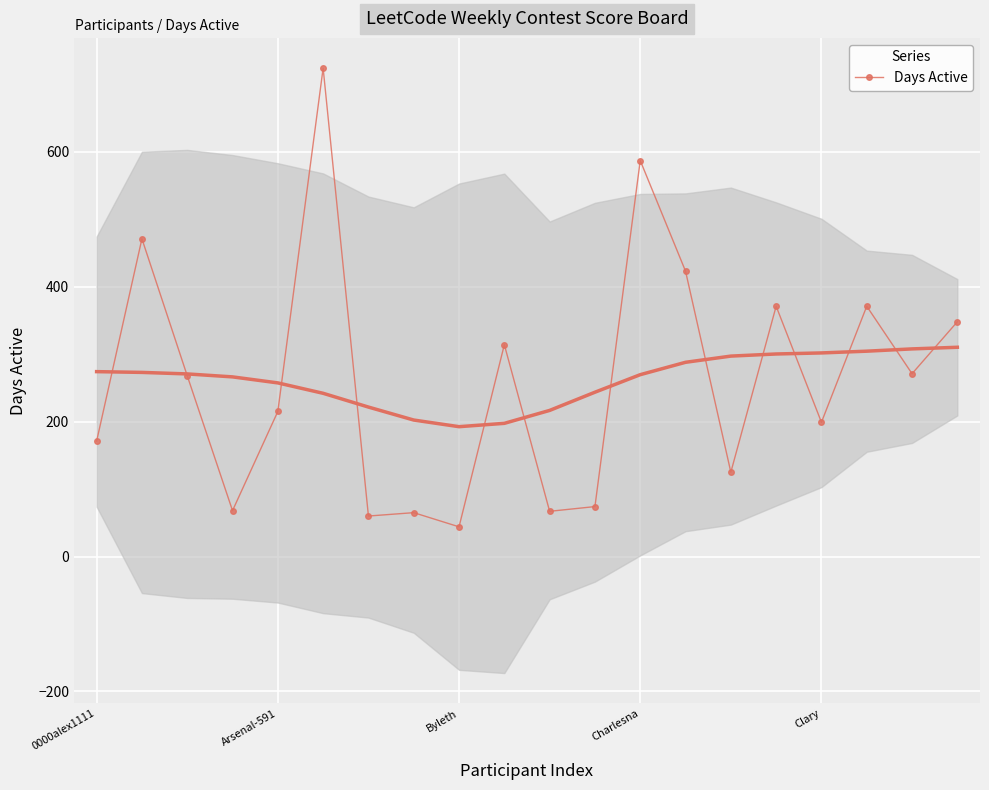

What is the minimum value for Days Active?

44